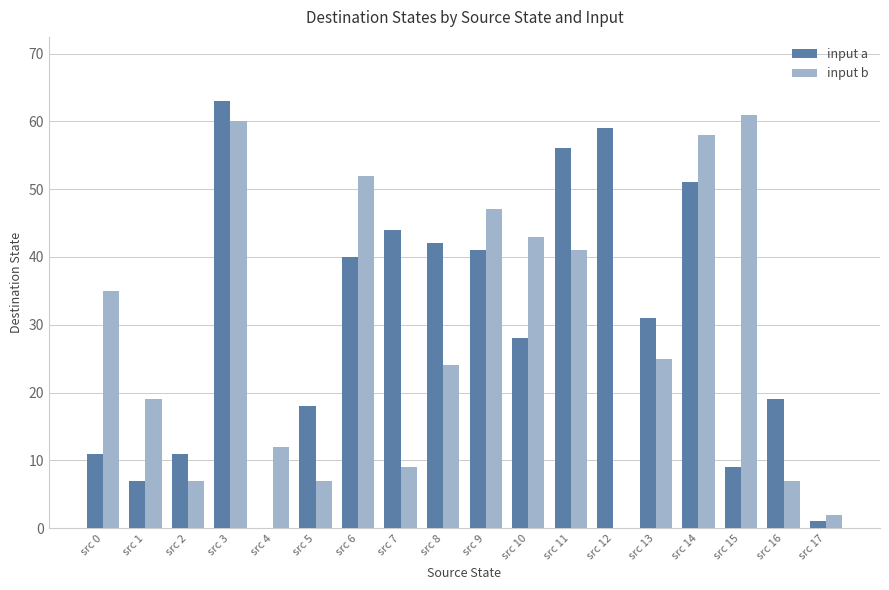

What is the difference between the input a values at src 3 and src 12?

4